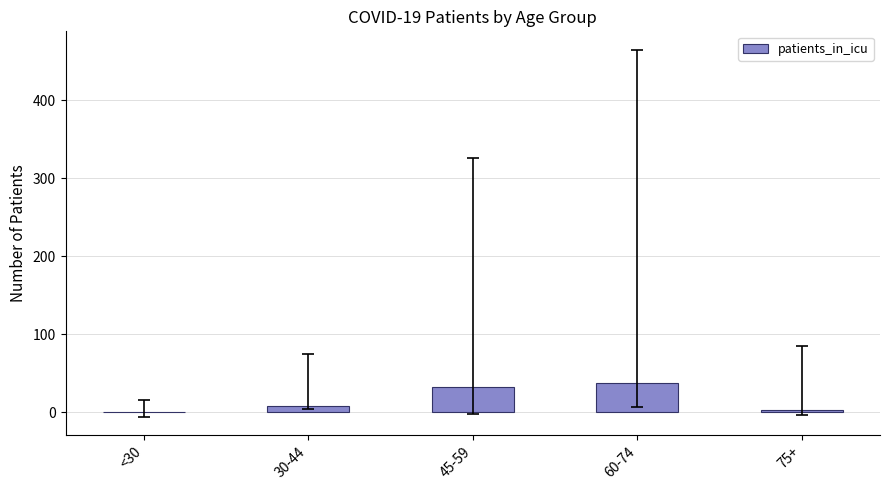

What is the greatest value displayed?

37